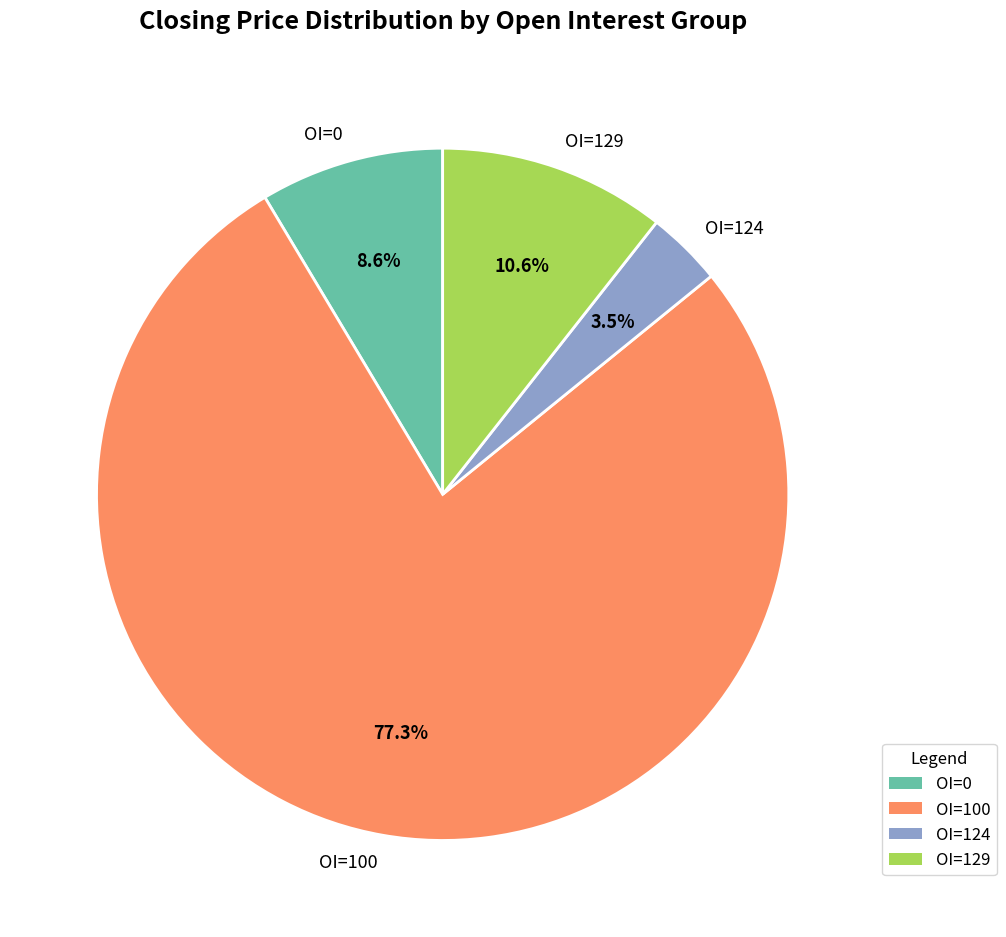

Rank the categories by value from highest to lowest.

OI=100, OI=129, OI=0, OI=124